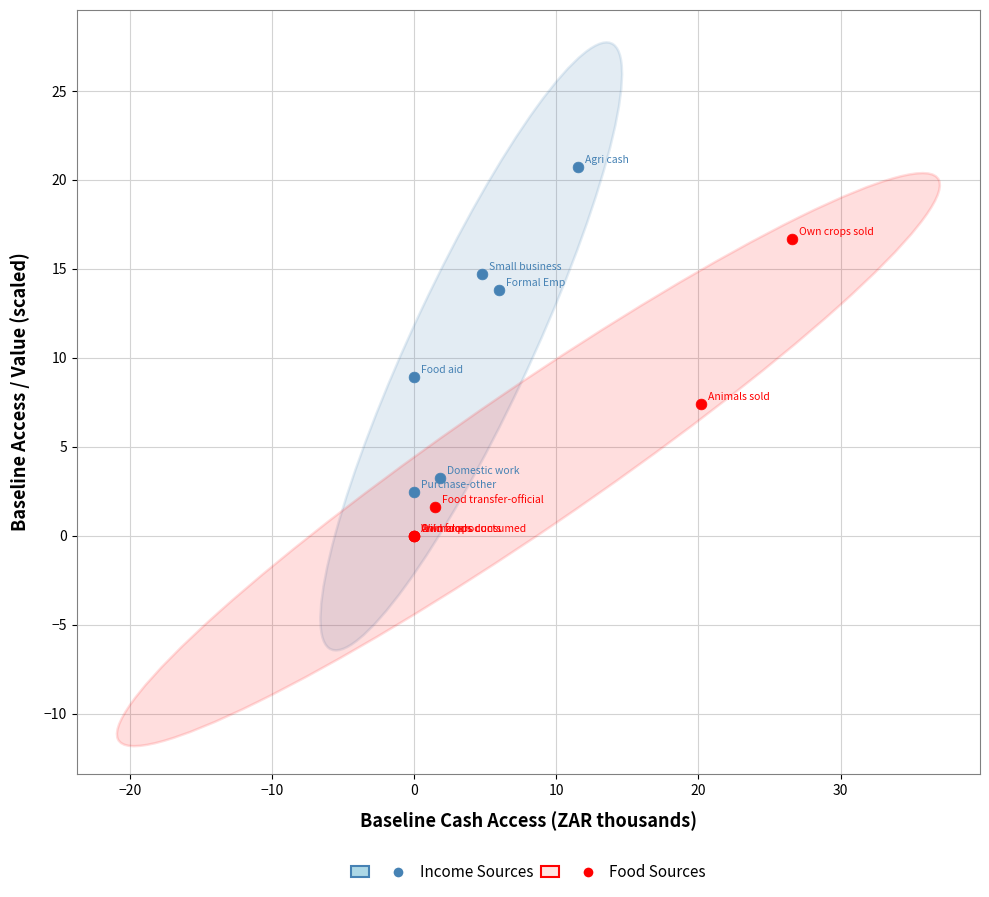

Which series contains the lowest Y value?

Food Sources